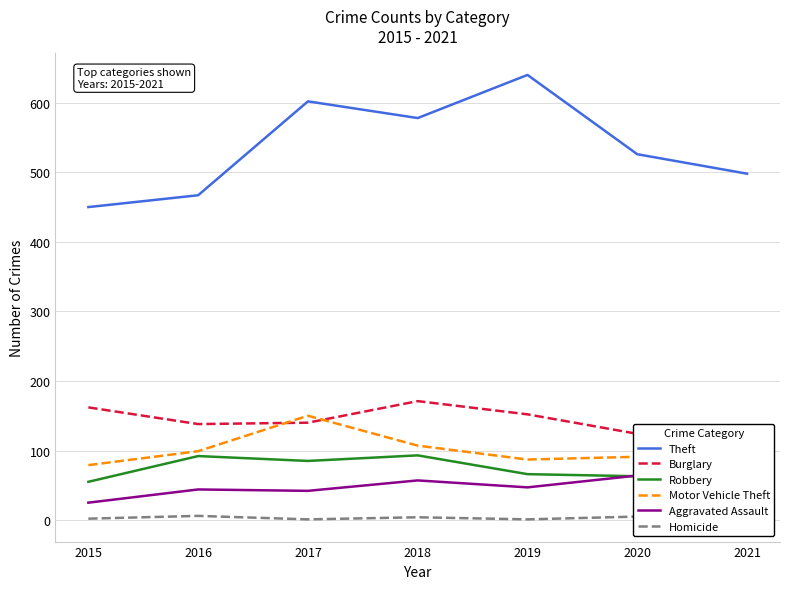

At which label does Robbery first exceed 72?

2016